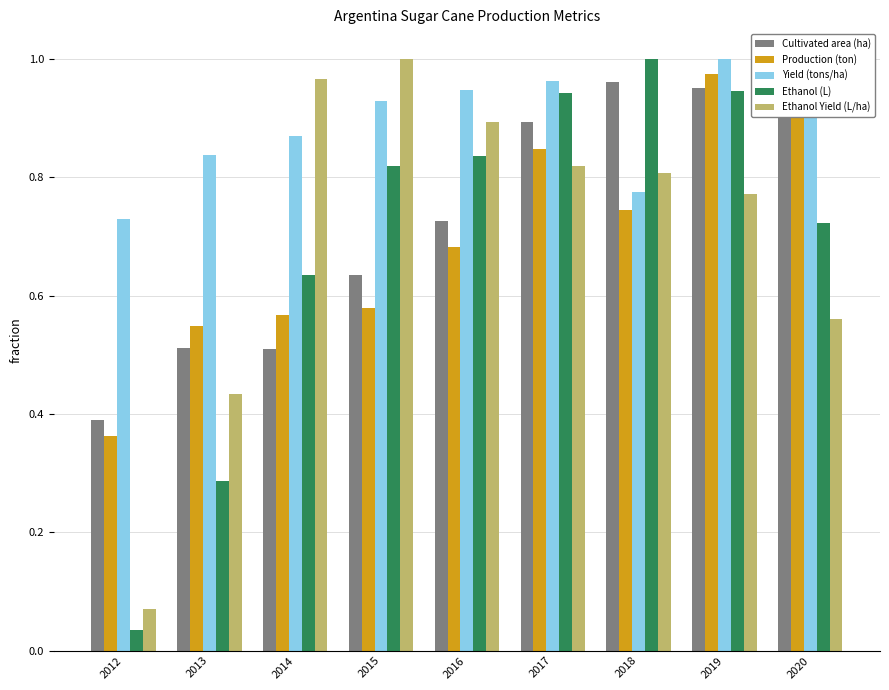

Are the bars grouped side by side (vs. stacked)?

Yes